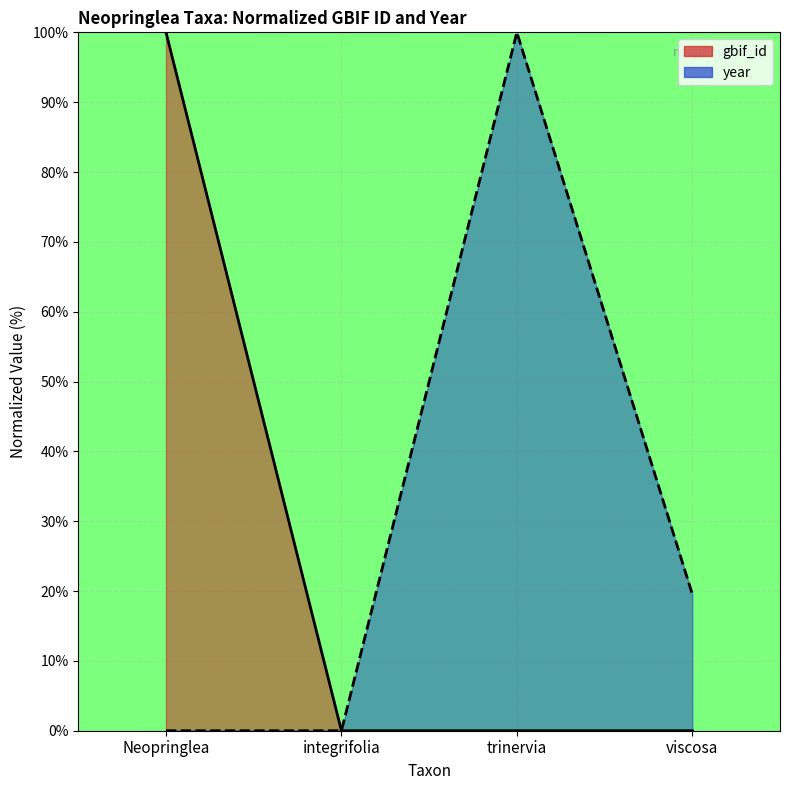

At how many categories does at least one series exceed 60?

2